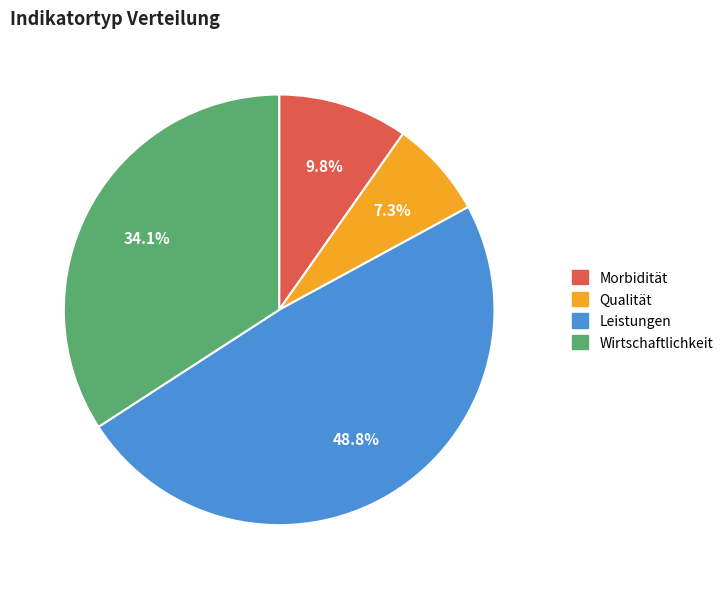

Which has a higher value, Qualität or Wirtschaftlichkeit?

Wirtschaftlichkeit